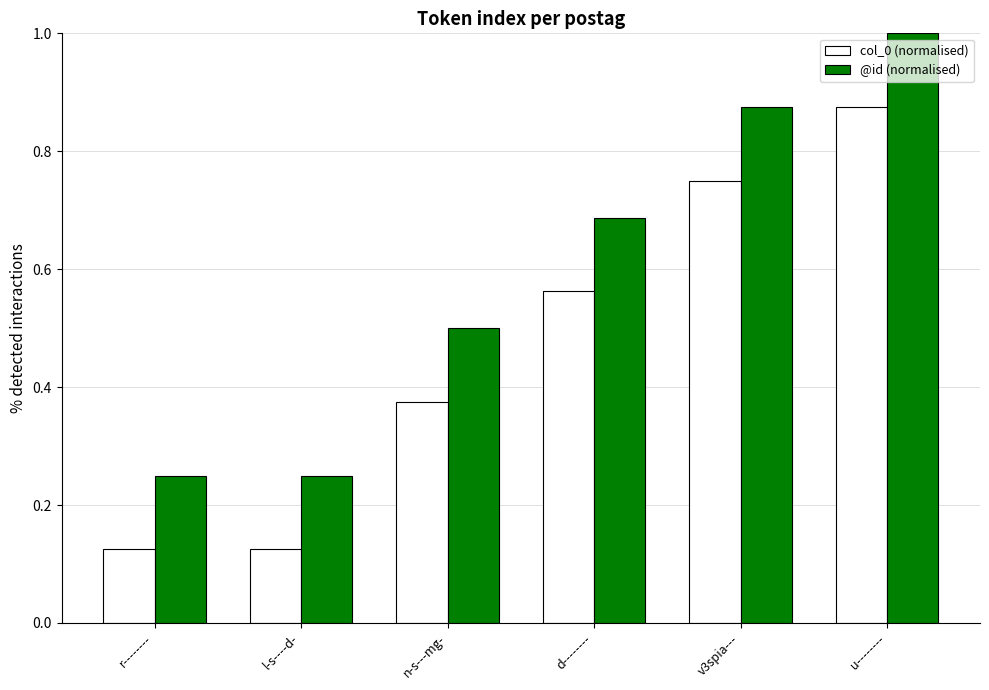

Which label corresponds to the largest value in the chart?

u--------